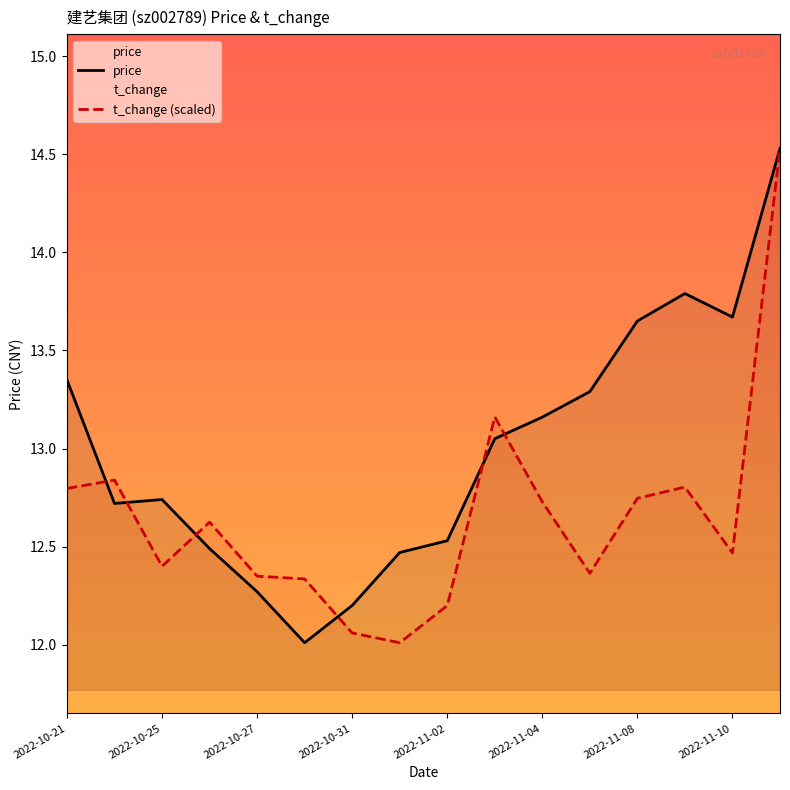

Does the chart have visible grid lines?

No